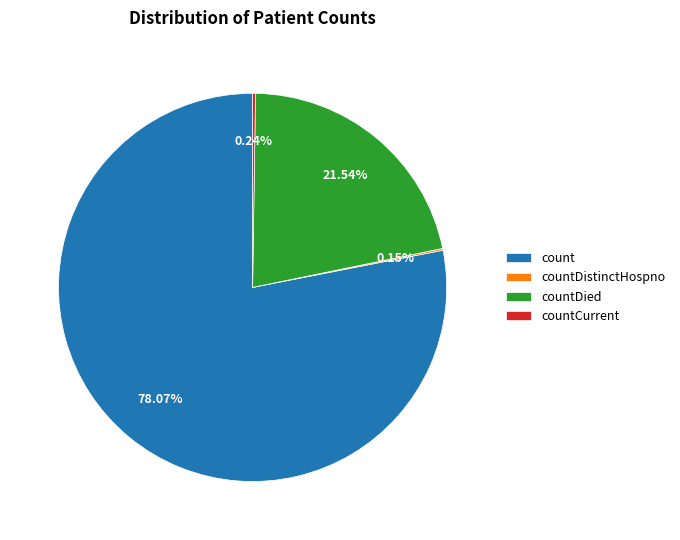

To the nearest percent, what portion does countDied represent?

22%